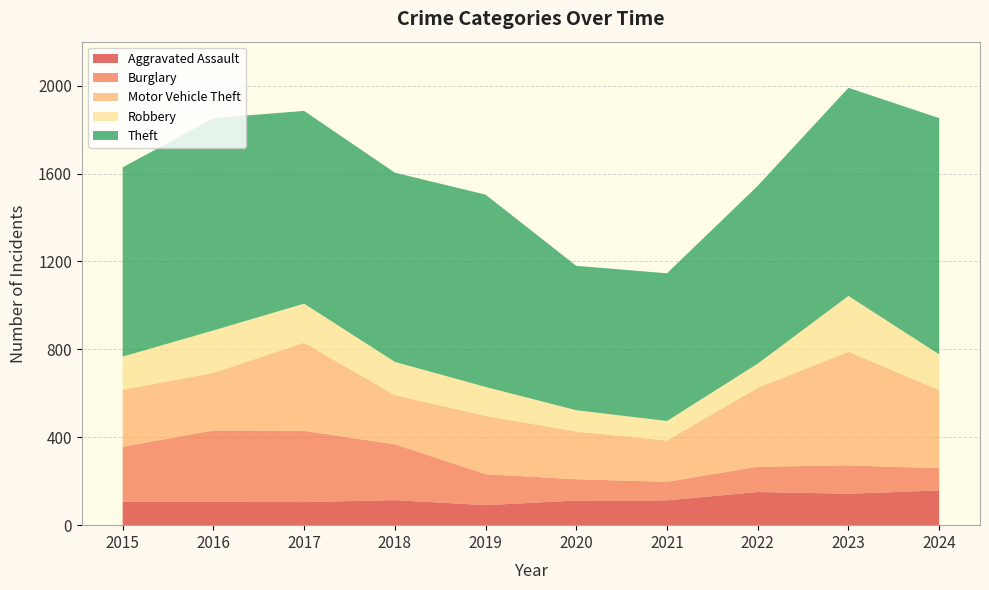

Reading left to right, transcribe all the data shown in this chart.

Aggravated Assault: 2015=106	2016=106	2017=105	2018=114	2019=91	2020=112	2021=113	2022=151	2023=143	2024=158
Burglary: 2015=251	2016=325	2017=324	2018=254	2019=141	2020=97	2021=84	2022=115	2023=129	2024=101
Motor Vehicle Theft: 2015=259	2016=262	2017=401	2018=224	2019=265	2020=217	2021=188	2022=359	2023=517	2024=356
Robbery: 2015=151	2016=193	2017=178	2018=151	2019=132	2020=97	2021=89	2022=110	2023=254	2024=162
Theft: 2015=861	2016=966	2017=877	2018=861	2019=875	2020=657	2021=672	2022=809	2023=947	2024=1075